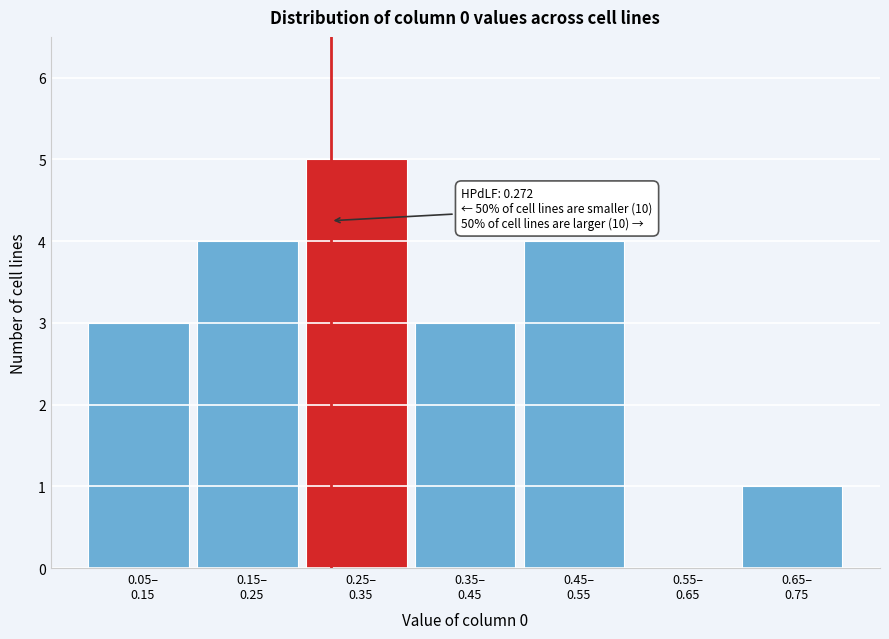

What is the maximum value shown in the chart?

5